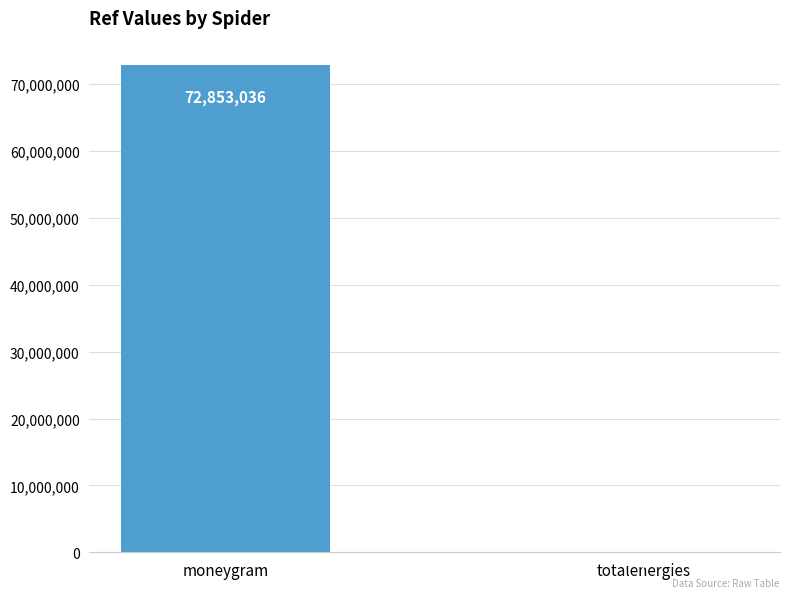

Are the bars grouped side by side (vs. stacked)?

No